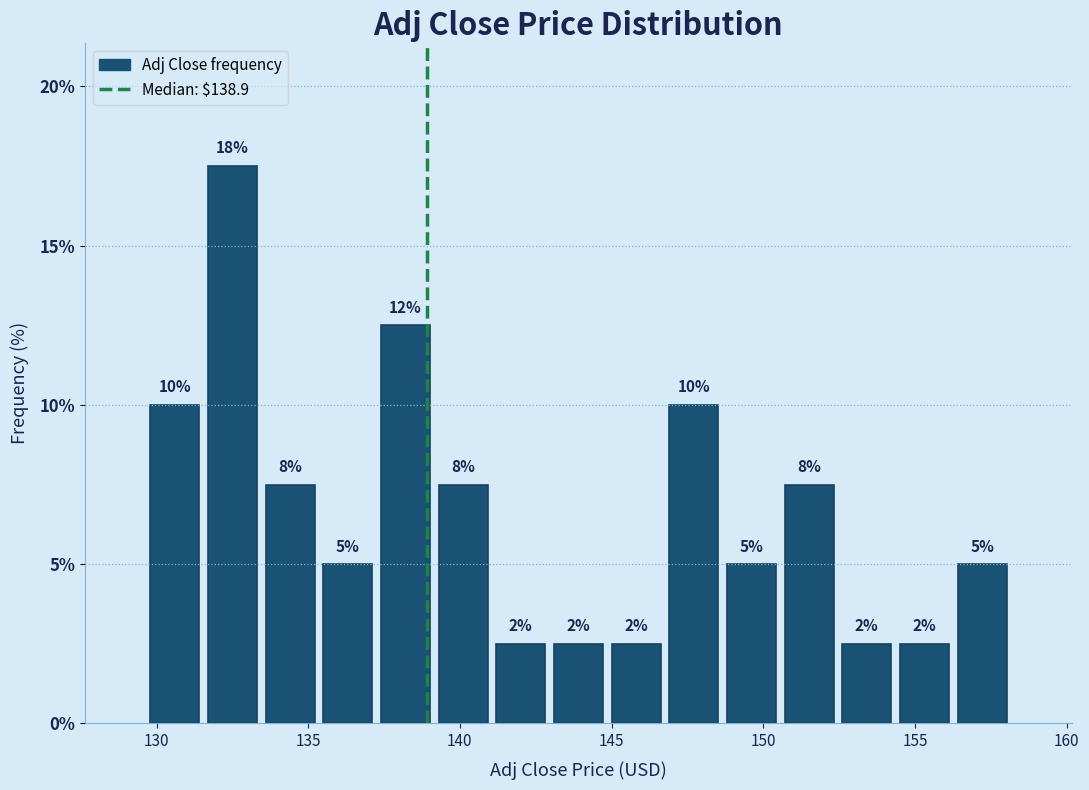

Read against the x-axis, roughly where is the centre of the tallest bar?

132.5